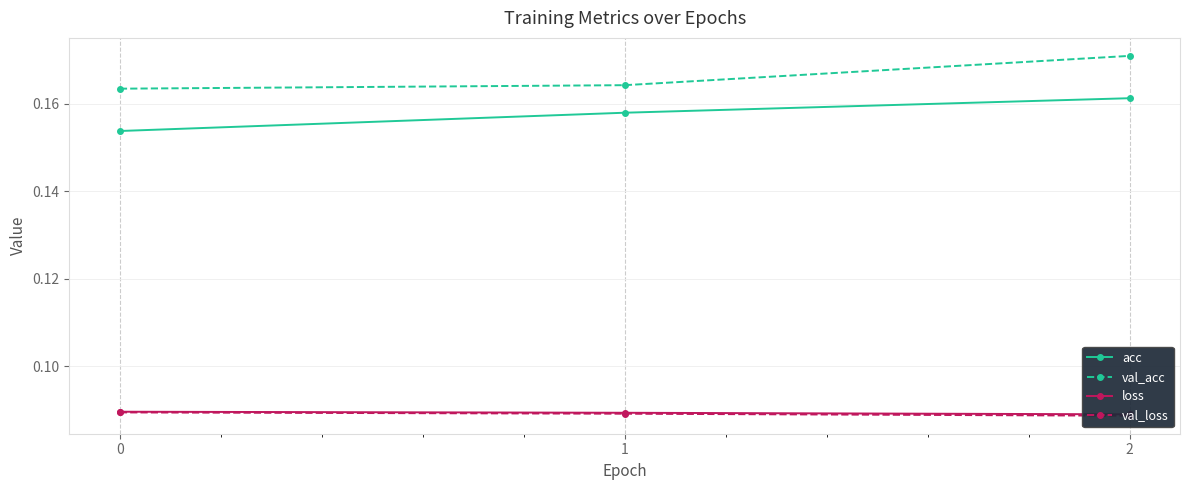

What is the value of the val_acc point at the 2nd from the left?

0.2